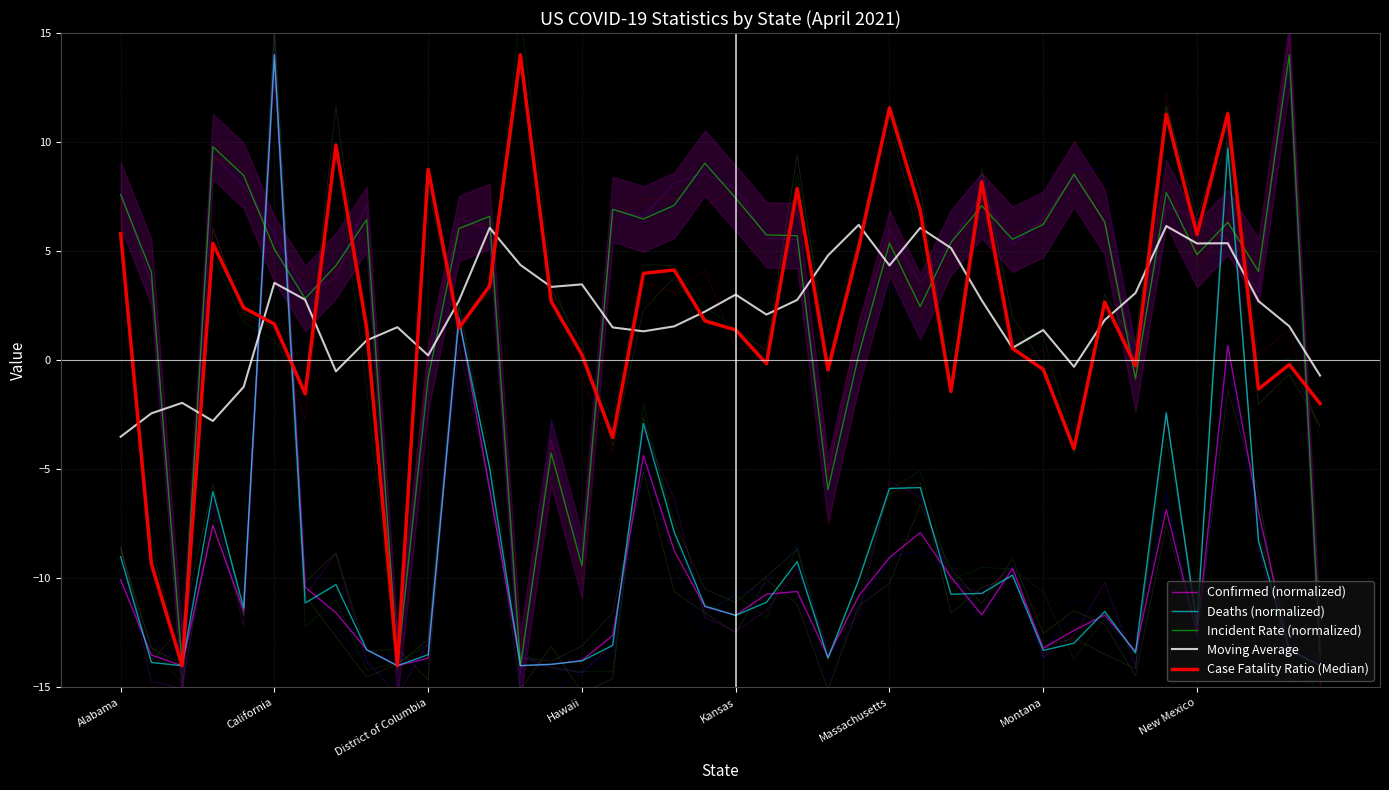

What is the value of the Confirmed (normalized) point at the 35th from the left?

-6.8